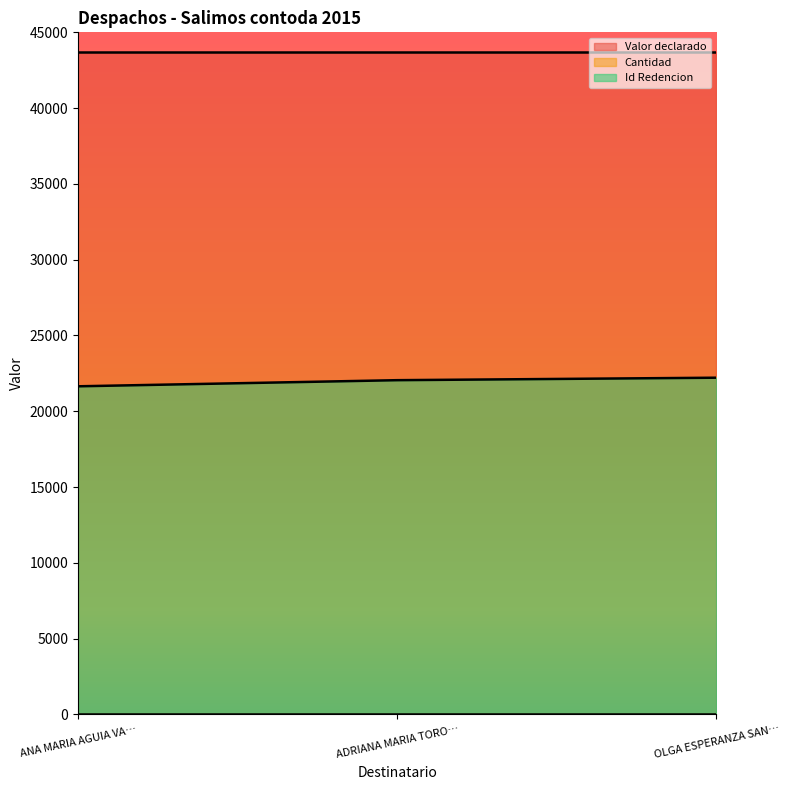

Count the number of categories in the chart.

3